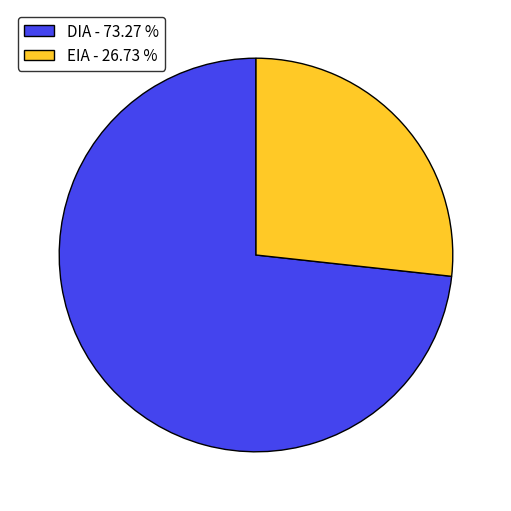

Rank the categories by value from highest to lowest.

DIA, EIA